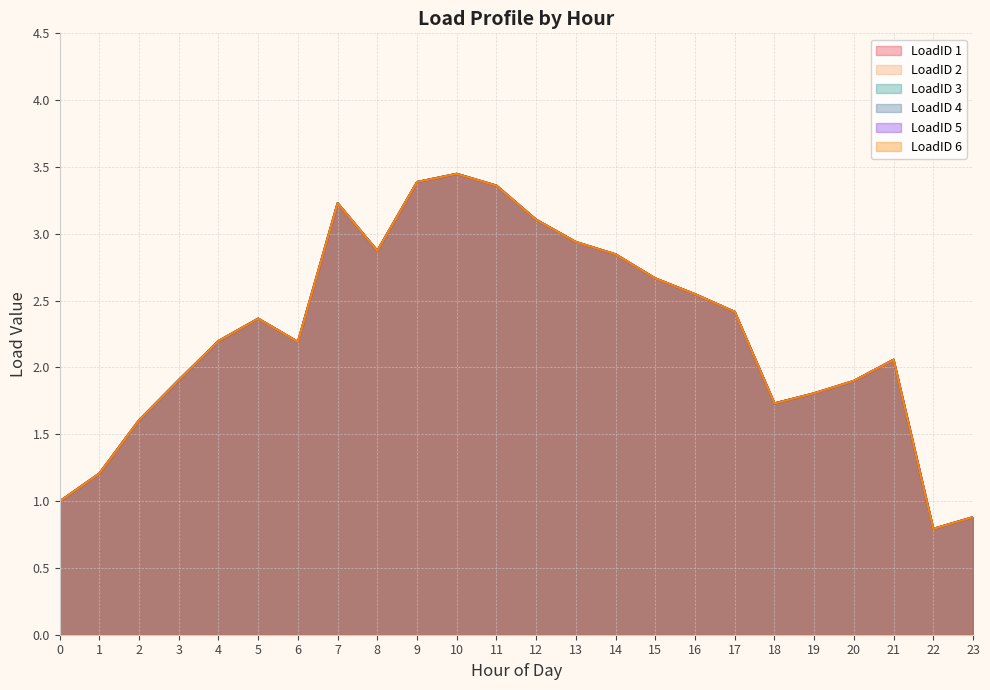

What is the total value across all series at LoadID 3?

10.3